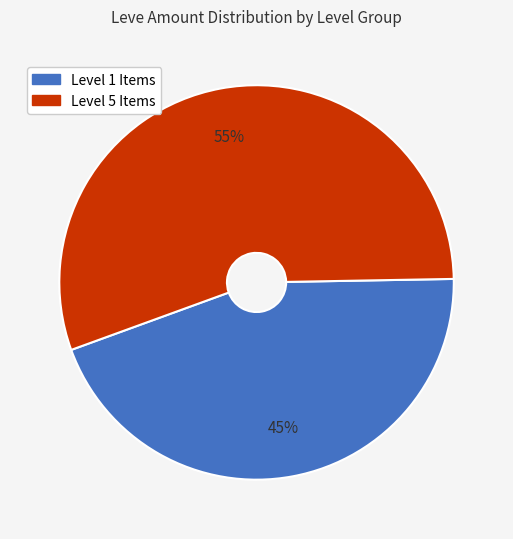

To the nearest percent, what is the average slice percentage?

50%